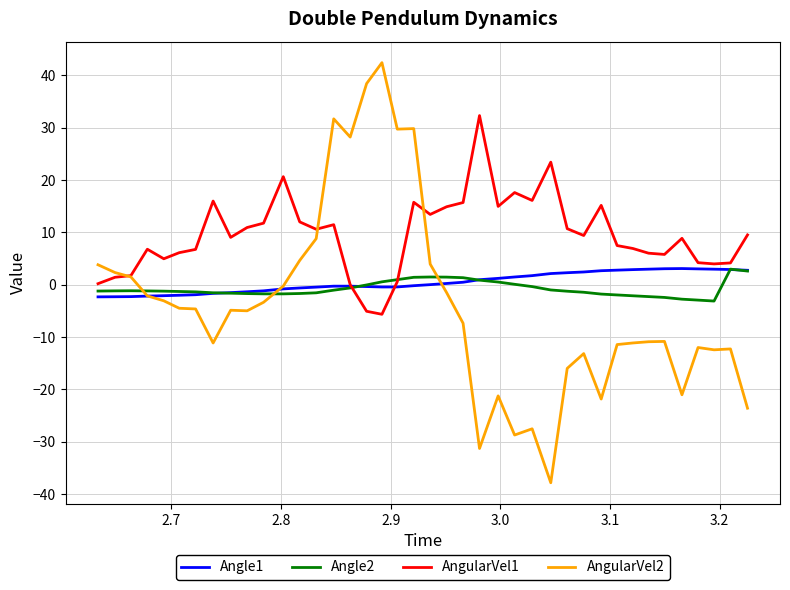

What is the maximum value for AngularVel1?

32.3